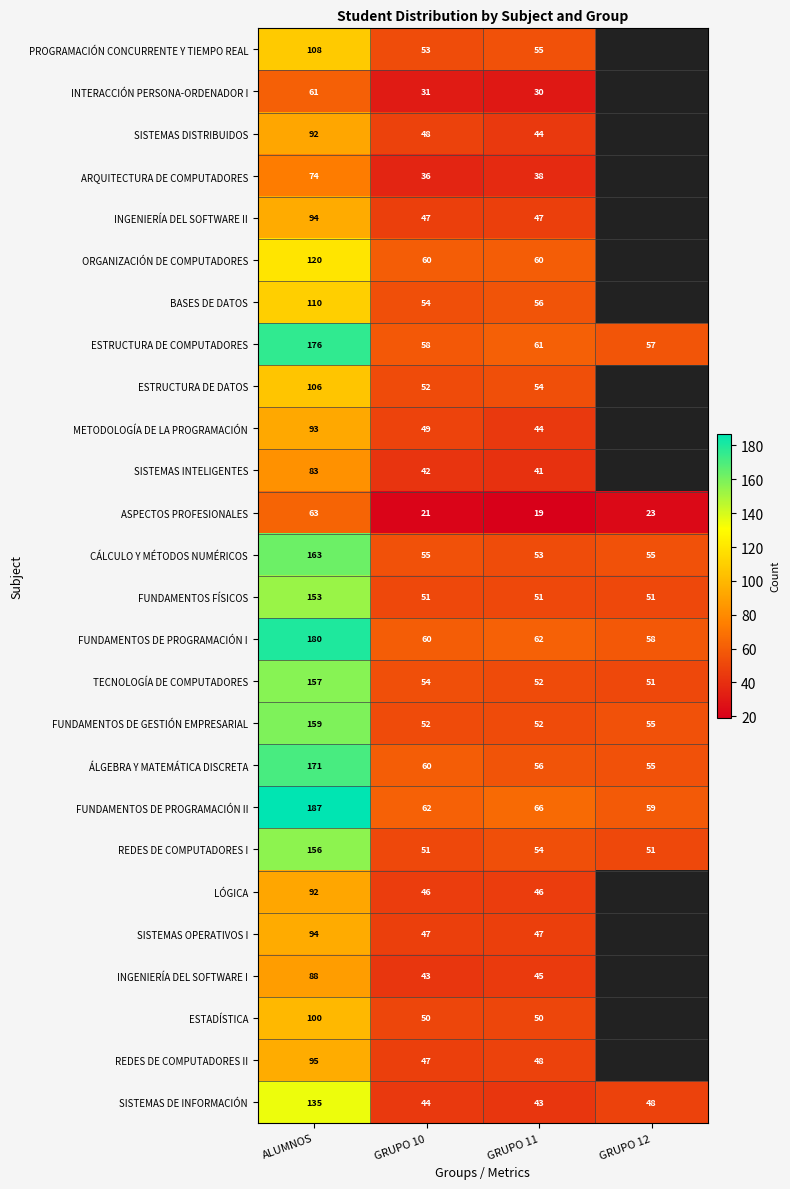

What is the sum of the FUNDAMENTOS DE PROGRAMACIÓN I values at GRUPO 11 and ALUMNOS?

242